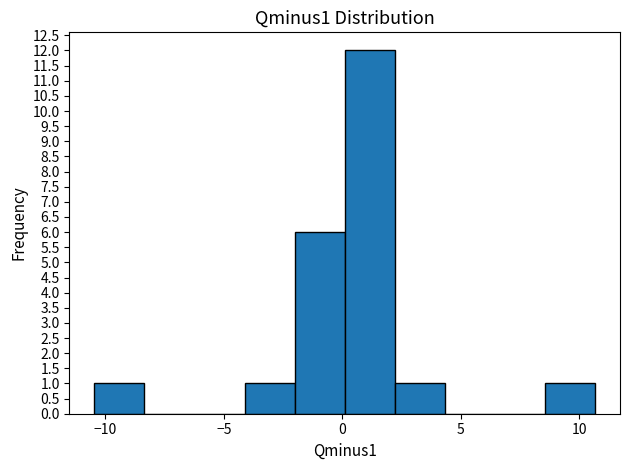

What is the height of the bar covering 8.5 to 10.5 on the x-axis? Neither the bar edges nor the heights are printed on the chart, so give them approximately, as read against the axes.

1